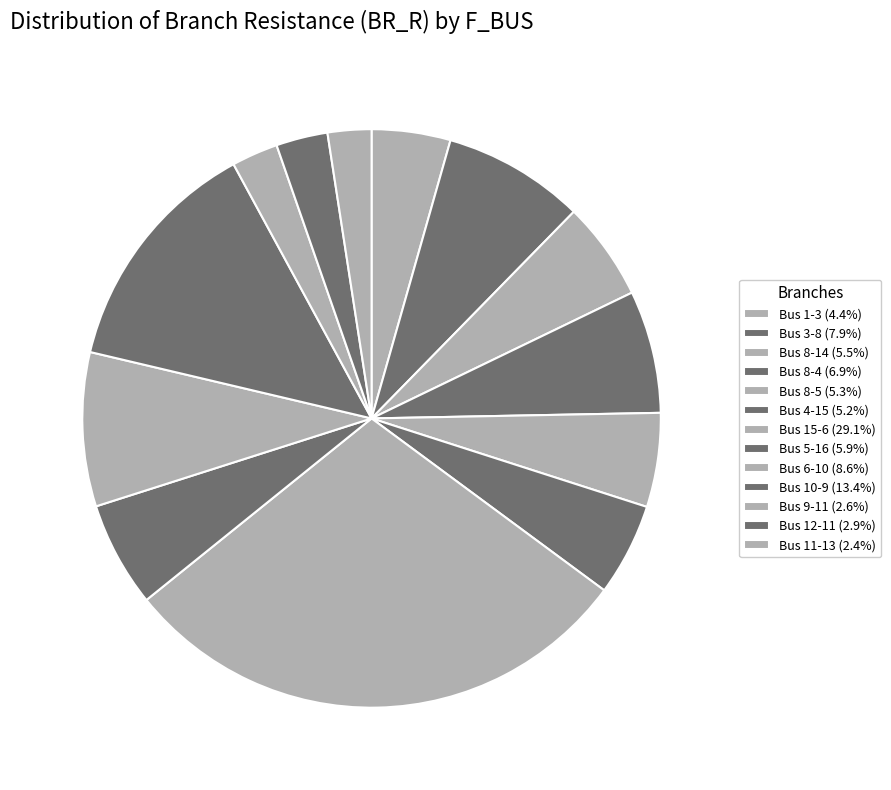

Count the number of slices in the pie.

13